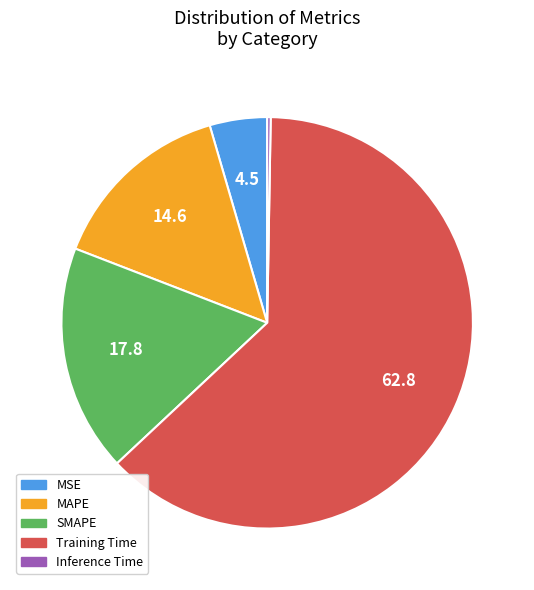

True or false: SMAPE accounts for 25% of the total.

False